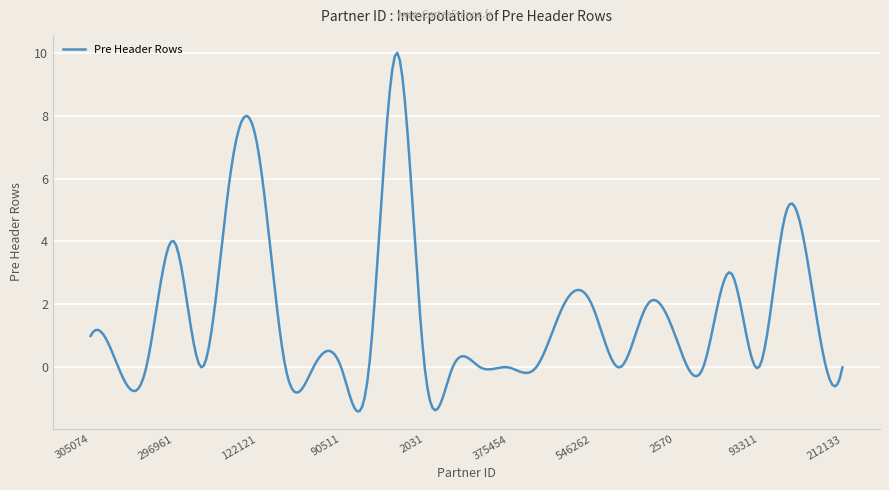

What is the difference between the maximum and minimum values?

11.4